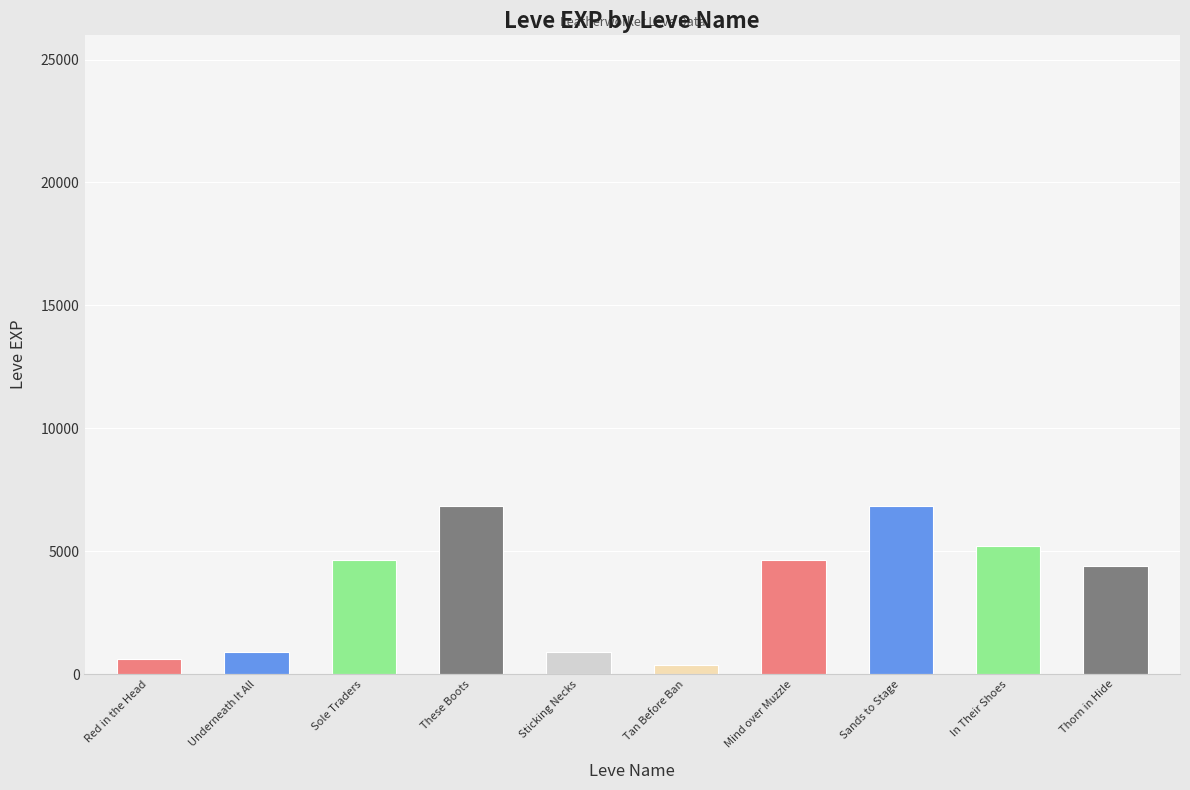

What position from the right is Sands to Stage?

3